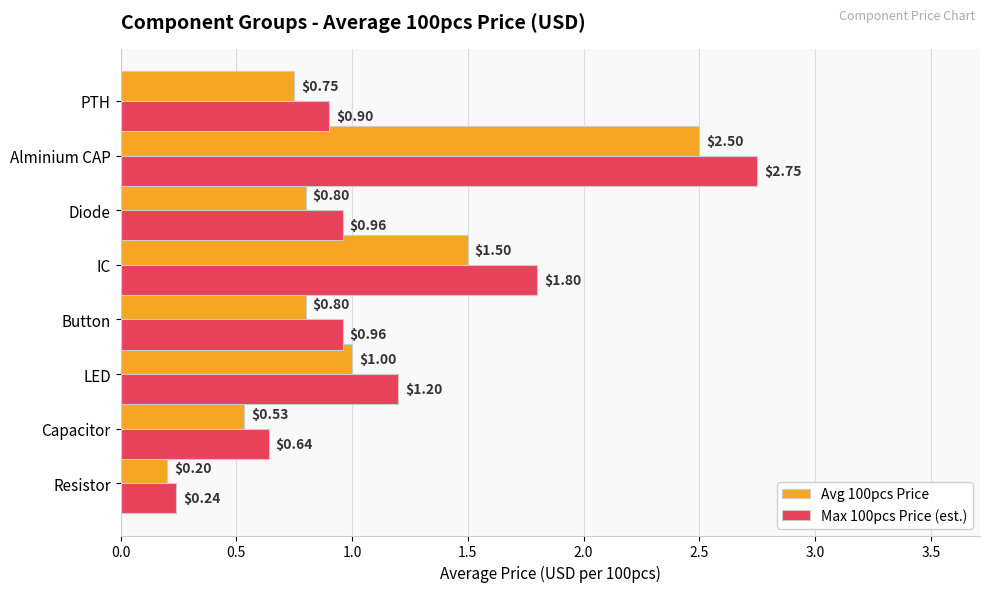

Where is Avg 100pcs Price nearest to the value 1?

LED